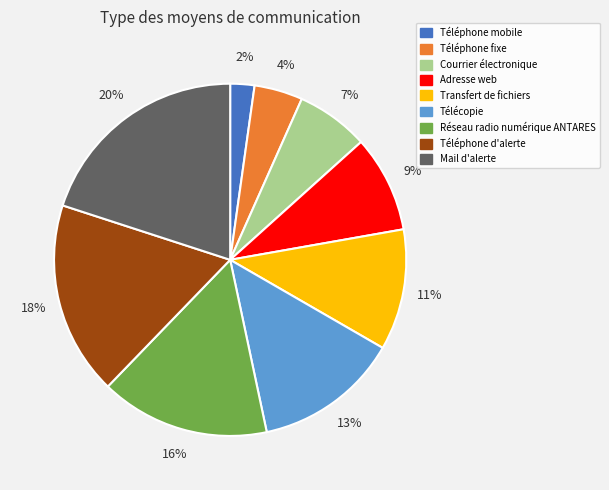

Approximately how many times larger is the value at Téléphone fixe compared to Télécopie?

0.3